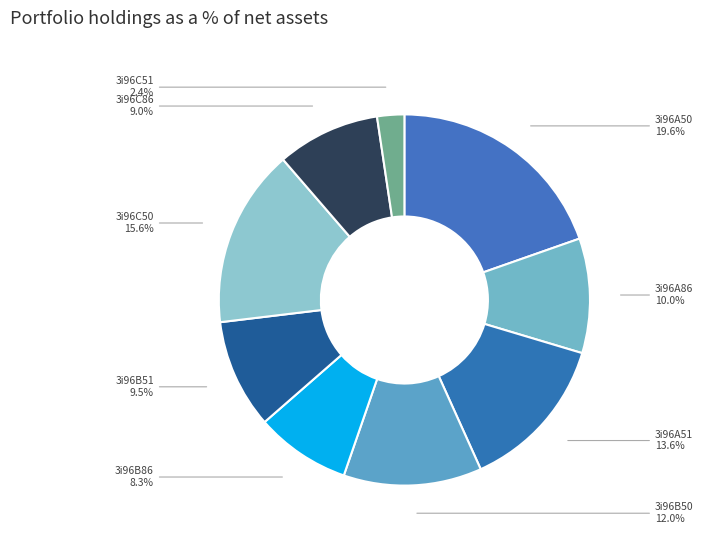

Combined, do 3i96C86 and 3i96A51 account for over 50%?

No